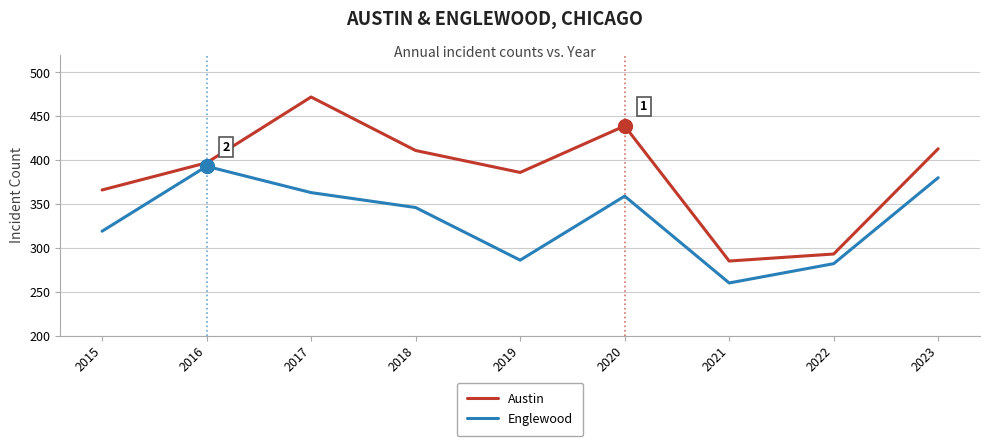

True or false: Englewood and Austin cross at least once.

False